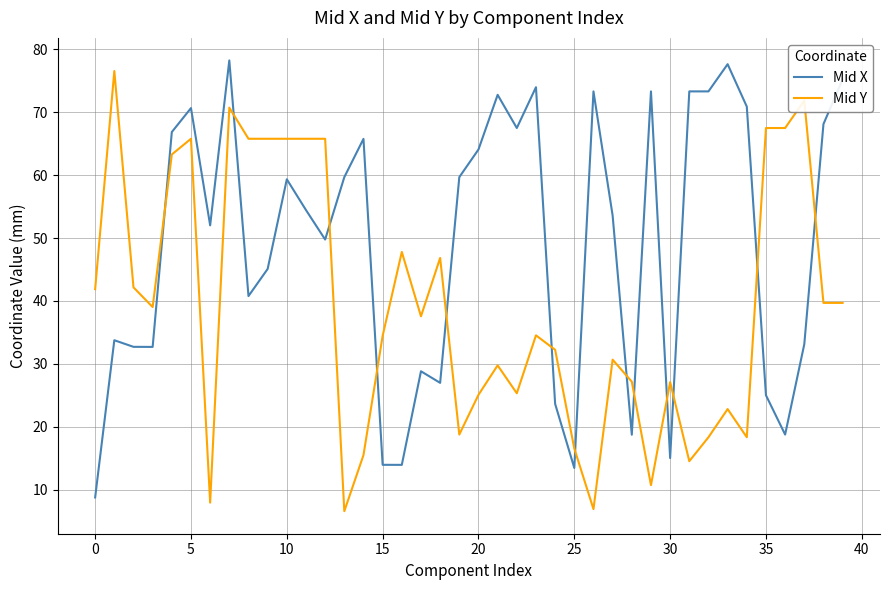

Which series has the largest total across all categories?

Mid X